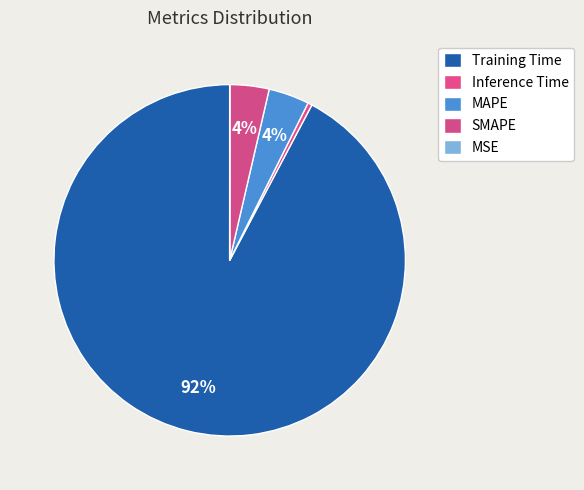

Which has a higher value, MSE or SMAPE?

SMAPE